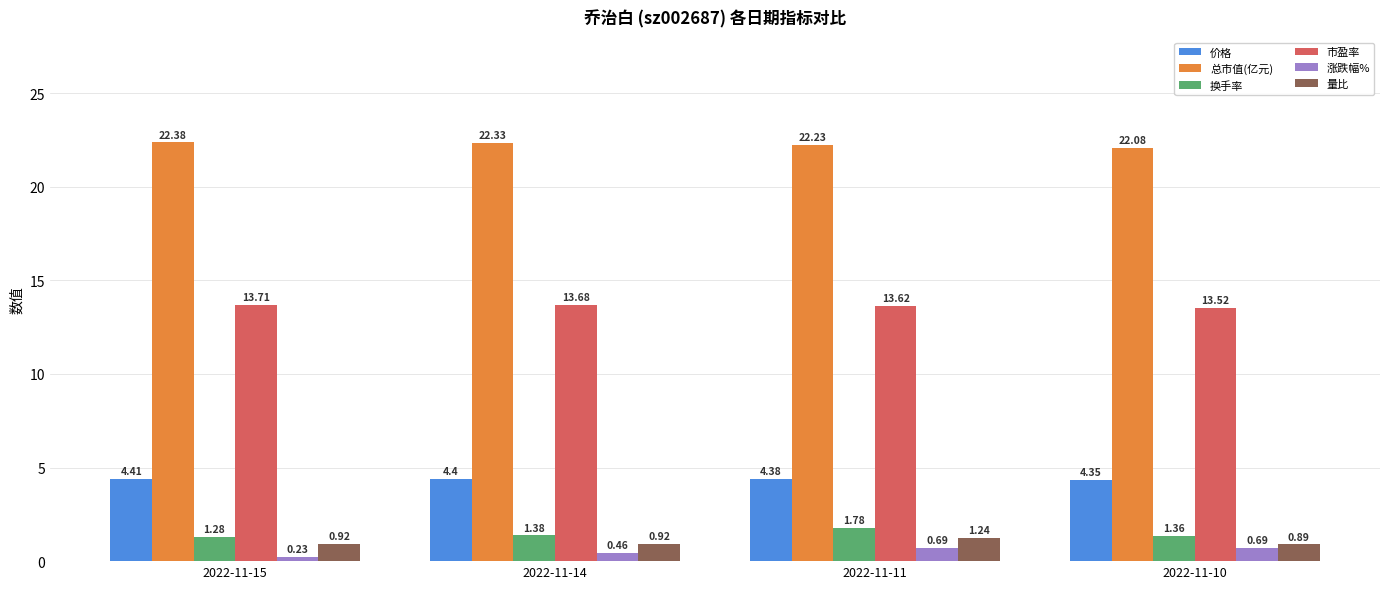

Which series has the widest spread of values?

换手率